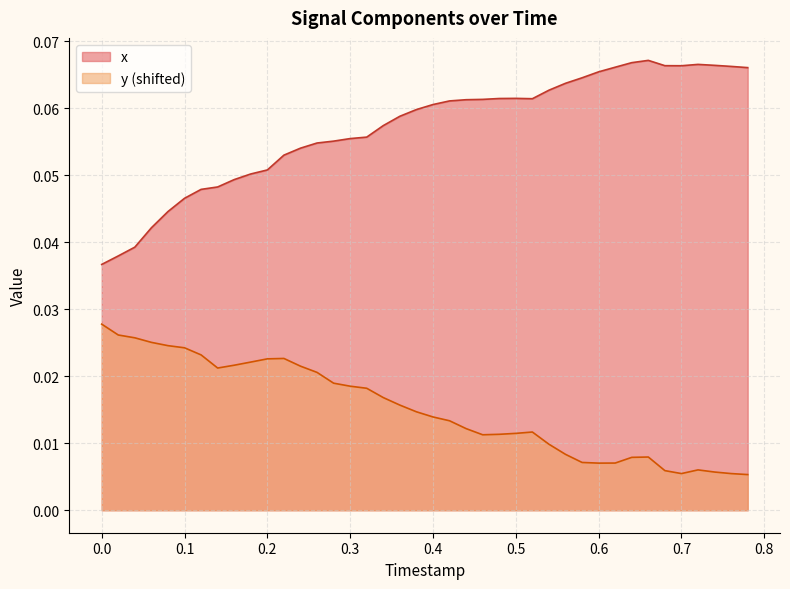

Reading left to right, transcribe all the data shown in this chart.

x: 0.0	0.0	0.0	0.0	0.0	0.0	0.0	0.0	0.0	0.1	0.1	0.1	0.1	0.1	0.1	0.1	0.1	0.1	0.1	0.1	0.1	0.1	0.1	0.1	0.1	0.1	0.1	0.1	0.1	0.1	0.1	0.1	0.1	0.1	0.1	0.1	0.1	0.1	0.1	0.1
y: 0.0	0.0	0.0	0.0	0.0	0.0	0.0	0.0	0.0	0.0	0.0	0.0	0.0	0.0	0.0	0.0	0.0	0.0	0.0	0.0	0.0	0.0	0.0	0.0	0.0	0.0	0.0	0.0	0.0	0.0	0.0	0.0	0.0	0.0	0.0	0.0	0.0	0.0	0.0	0.0